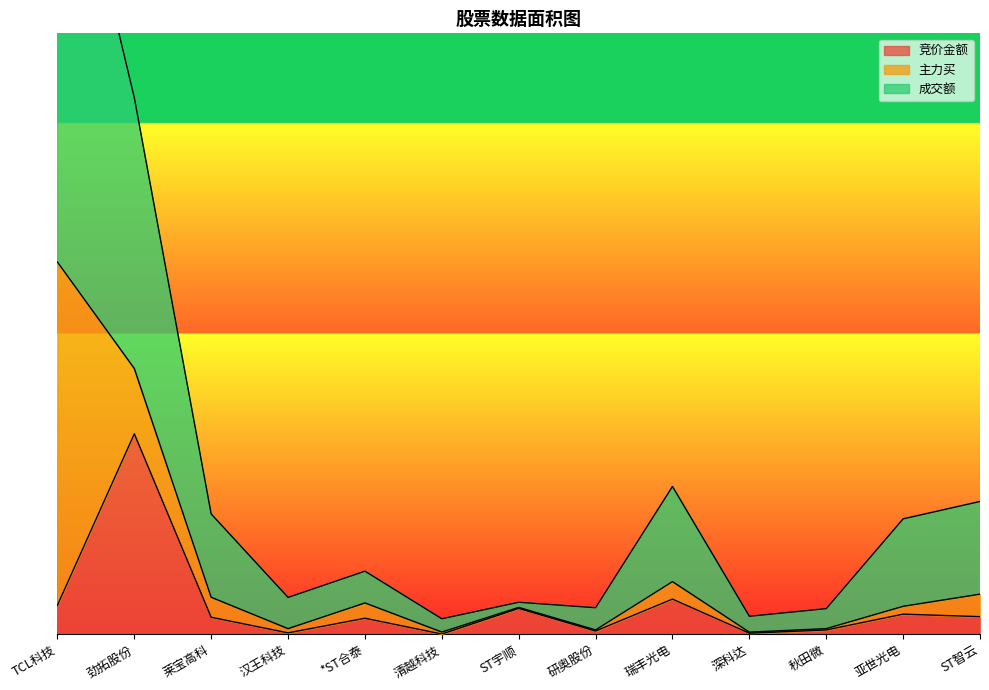

Which series has the widest spread of values?

成交额